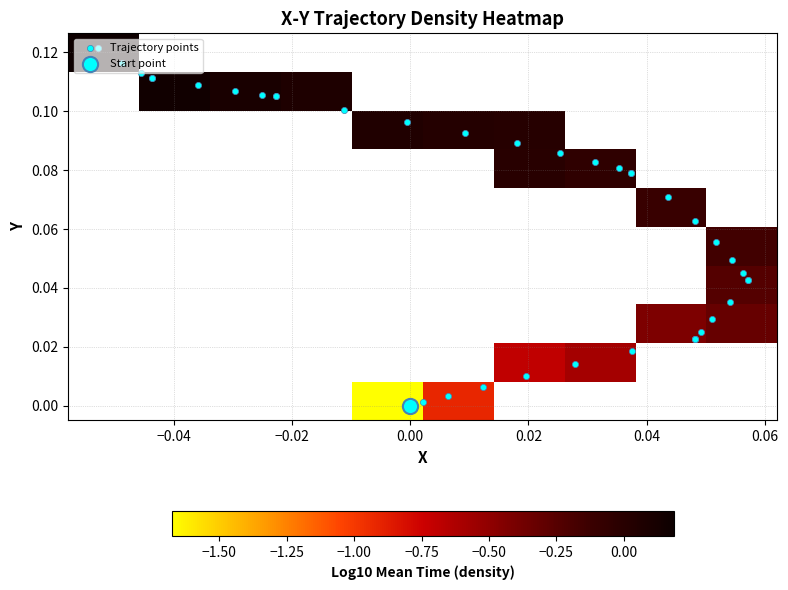

Reading right to left, list all the values displayed in this chart.

0.1	0.1	0.1	0.1	0.1	0.1	0.1	0.1	0.1	0.1	0.1	0.1	0.1	0.1	0.1	0.1	0.1	0.1	0.1	0.1	0.1	0.1	0.0	0.0	0.0	0.0	0.0	0.0	0.0	0.0	0.0	0.0	0.0	0.0	0.0	0.0	0.0	0.0	0.0	0.0